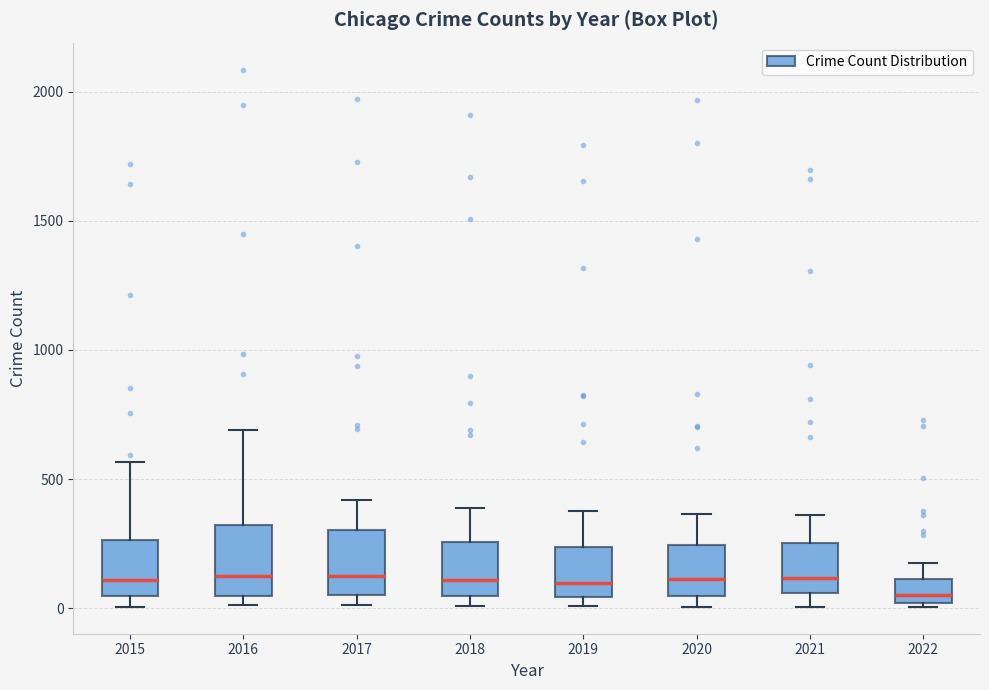

Where is the lower edge of the box at x = 2021 on the y-axis? The values are not printed on the chart, so give them approximately, as read against the axis.

50